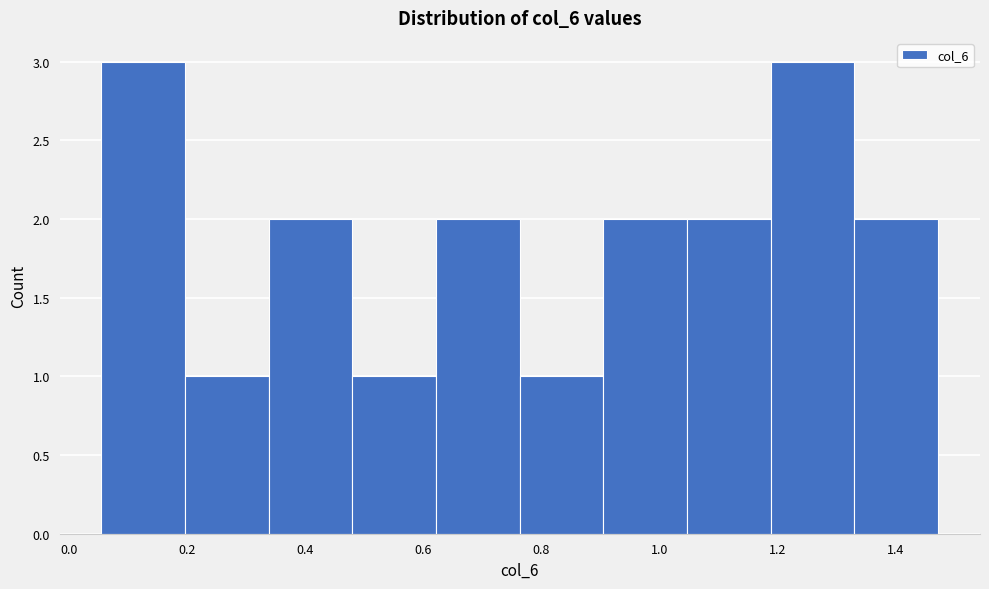

Reading left to right, list every bar in this chart as the range it spans on the x-axis followed by its height. Neither the bar edges nor the heights are printed on the chart, so give them approximately, as read against the axes.

0.06 to 0.20: 3
0.20 to 0.34: 1
0.34 to 0.48: 2
0.48 to 0.62: 1
0.62 to 0.76: 2
0.76 to 0.90: 1
0.90 to 1.04: 2
1.04 to 1.18: 2
1.18 to 1.34: 3
1.34 to 1.48: 2